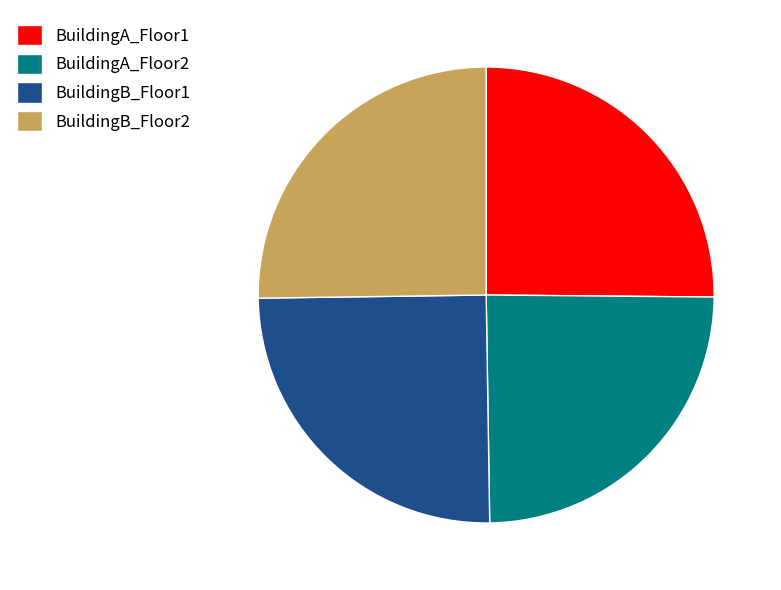

The BuildingB_Floor2 slice represents 11% of the pie. True or false?

False